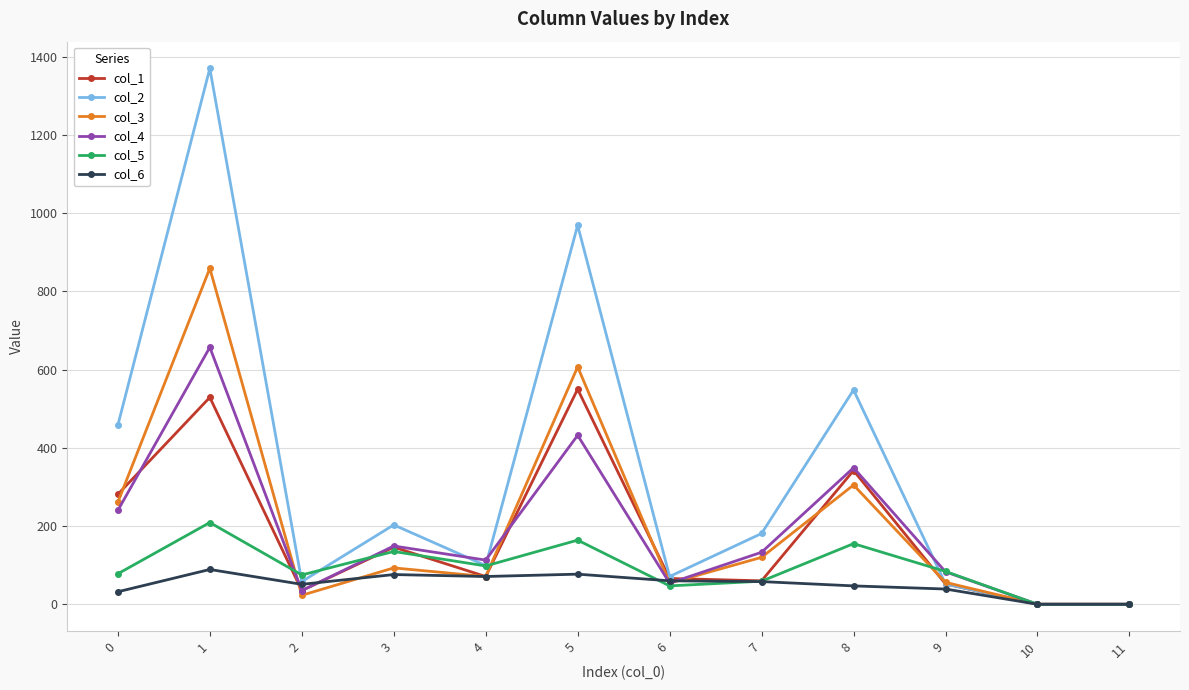

Is the value of col_5 at 9 greater than the value of col_4 at 5?

No